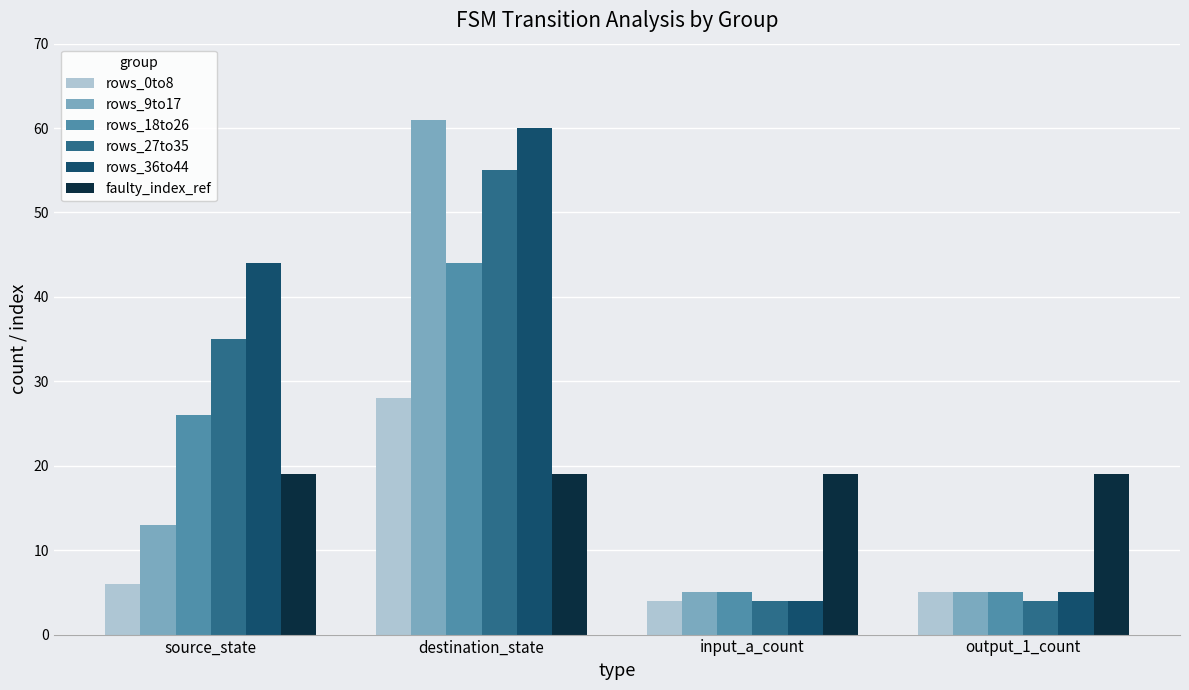

What is the sum of all rows_36to44 values?

113